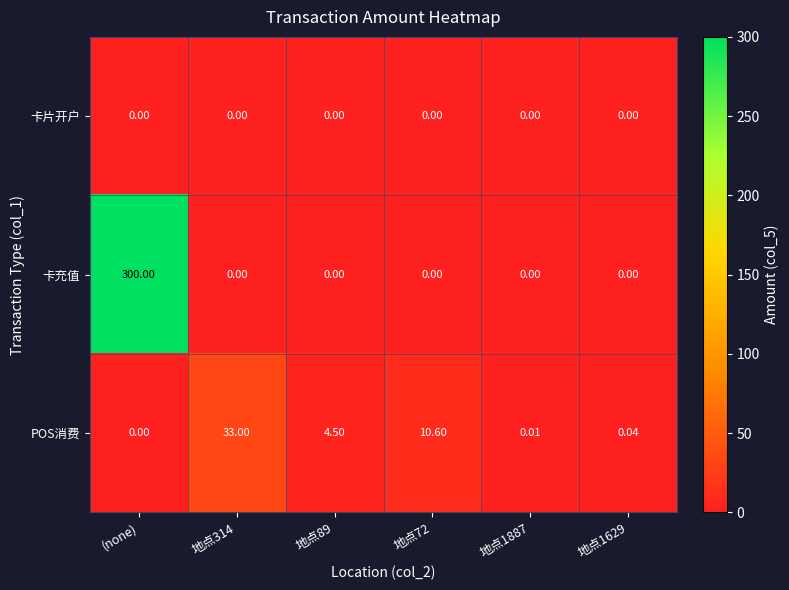

Which category has the lowest value in the POS消费 series?

(none)